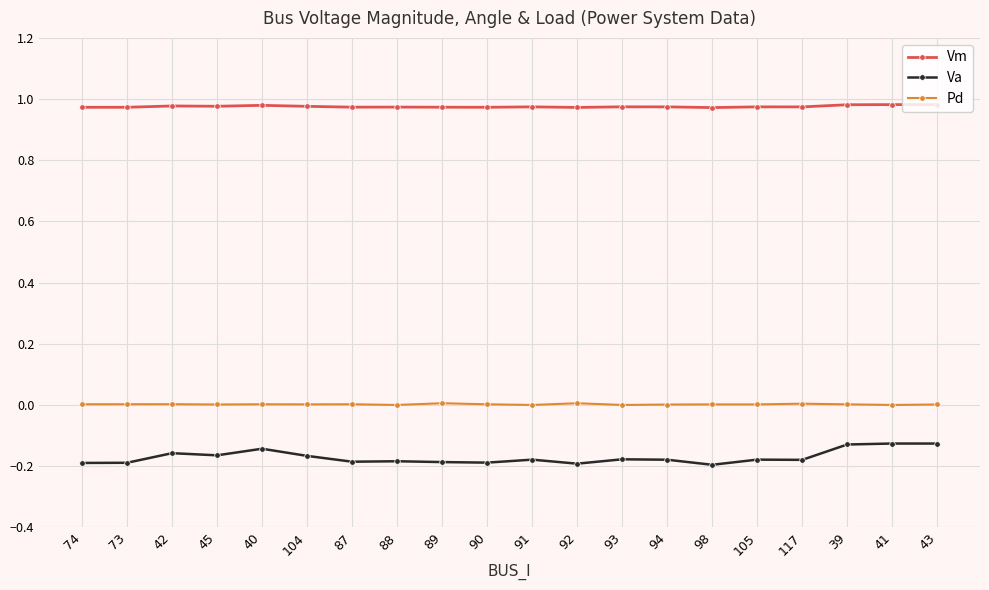

How many lines are shown in the chart?

3